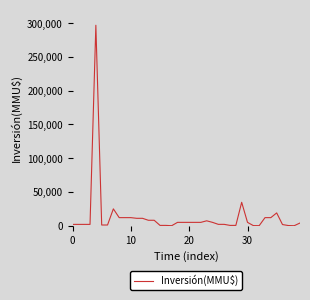

What is the difference between the maximum and minimum values?

296980